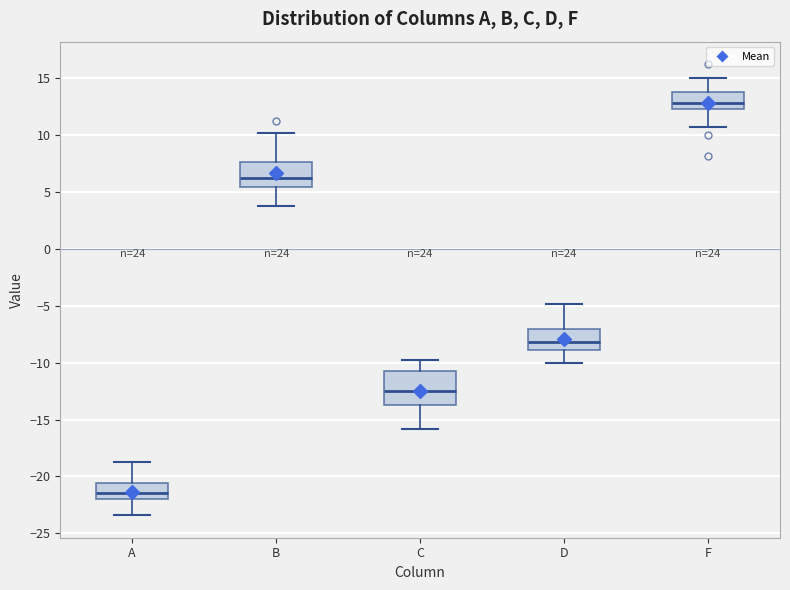

Where does the lower whisker of the box for F end on the y-axis? The values are not printed on the chart, so give them approximately, as read against the axis.

10.5